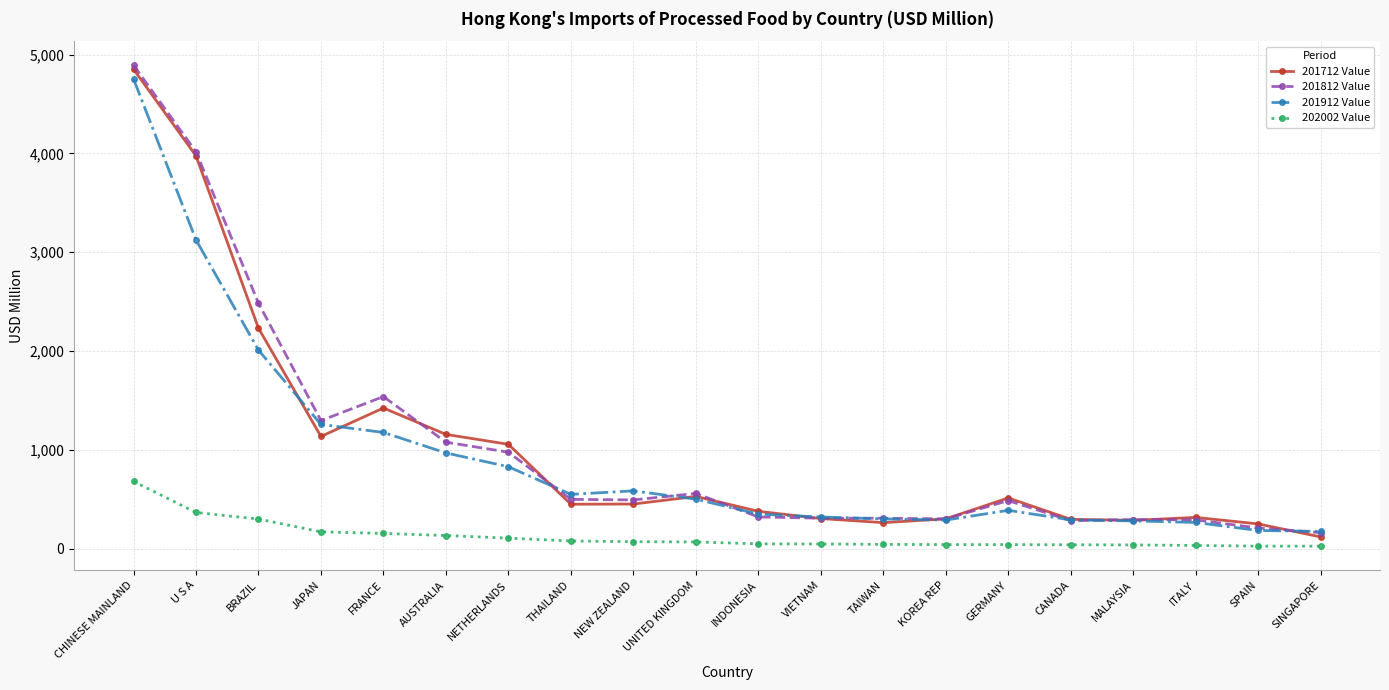

Between NETHERLANDS and NEW ZEALAND, which series saw the biggest shift?

201712 Value